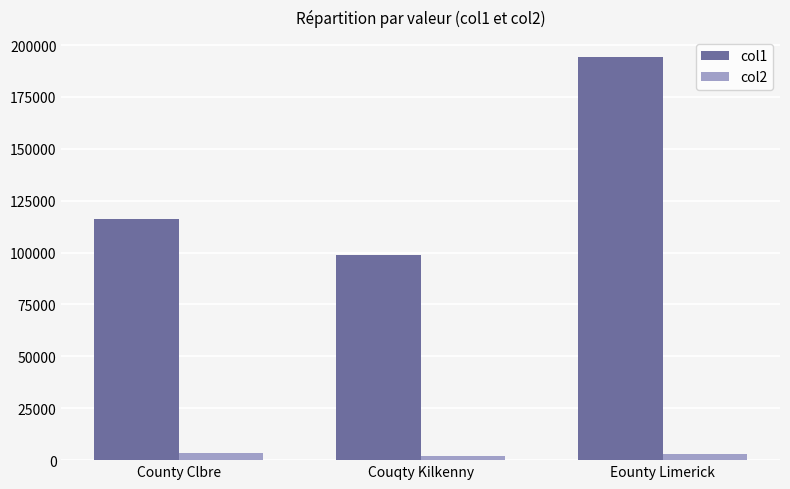

Are the bars horizontal?

No